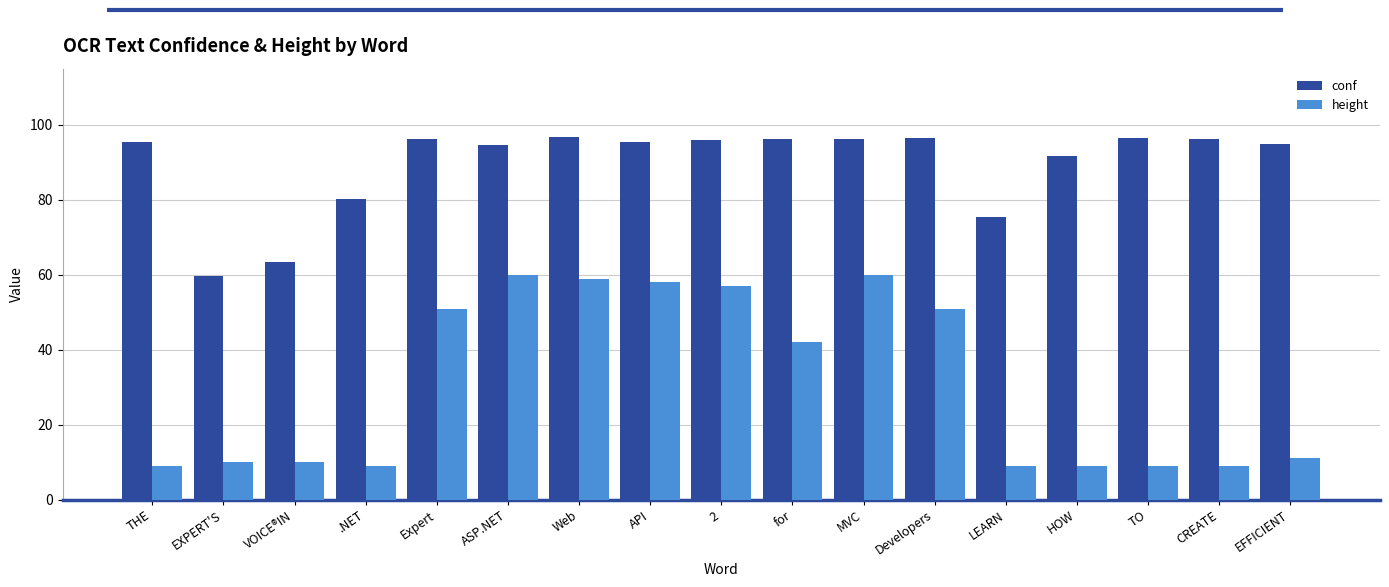

Is the value of height at HOW greater than the value of conf at .NET?

No